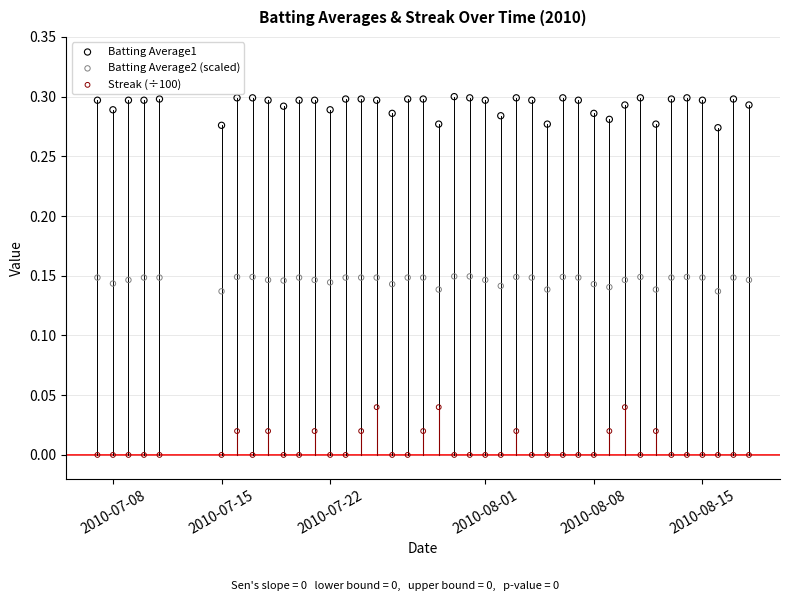

What are all the series names shown in the legend?

Batting Average1, Batting Average2 (scaled), Streak (÷100)